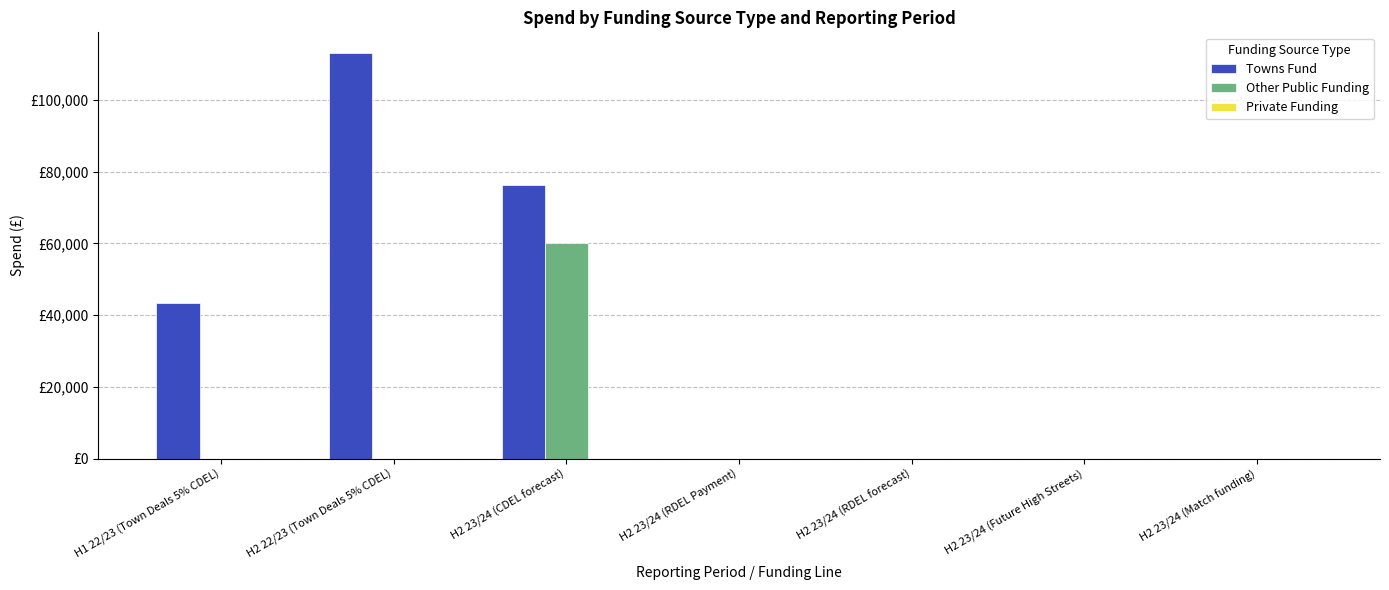

What are all the series names shown in the legend?

Towns Fund, Other Public Funding, Private Funding